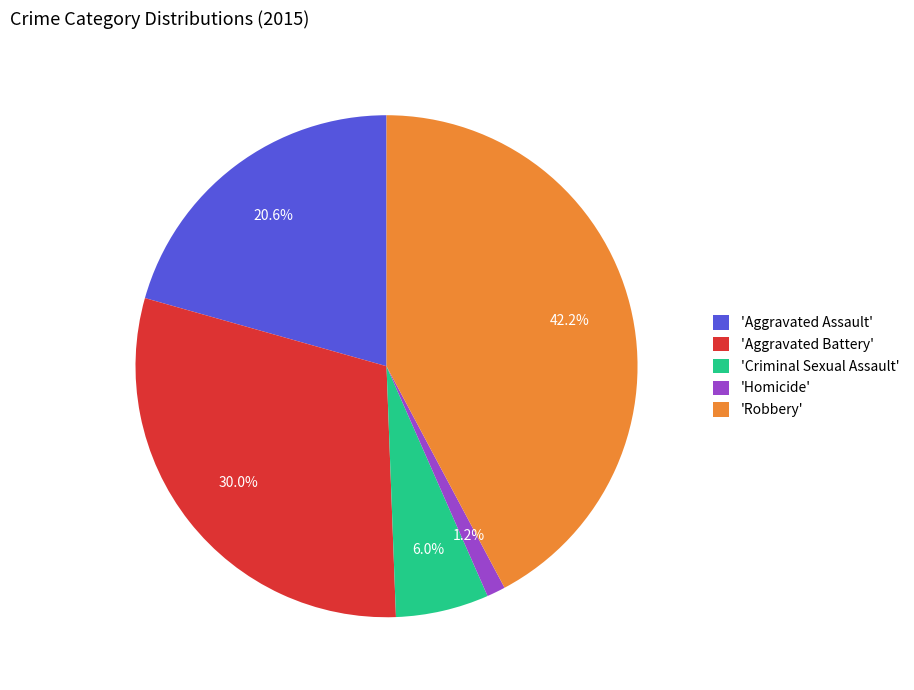

Which category has the biggest portion of the pie?

'Robbery'